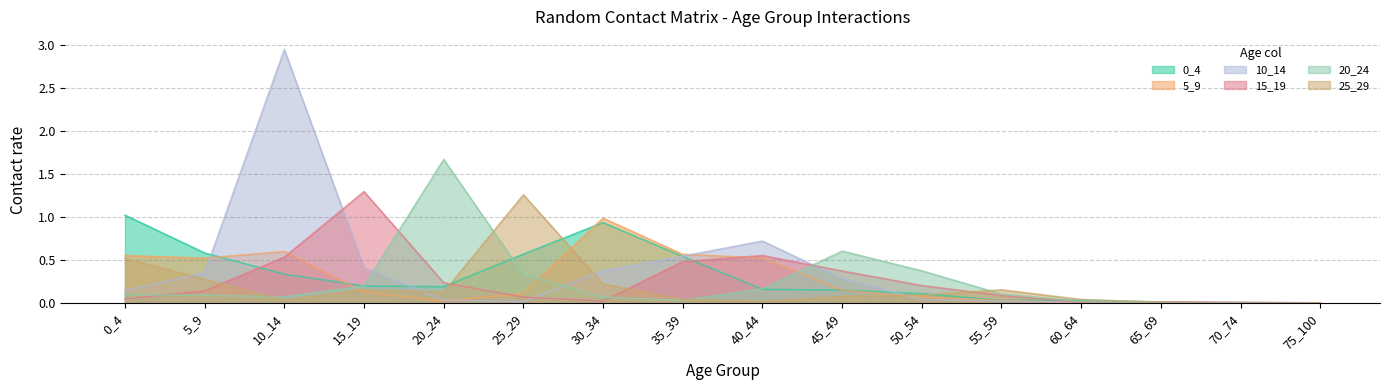

Reading left to right, list all the values displayed in this chart.

0_4: 1.0	0.6	0.3	0.2	0.2	0.6	0.9	0.5	0.2	0.2	0.1	0.0	0.0	0.0	0.0	0.0
5_9: 0.6	0.5	0.6	0.1	0.0	0.1	1.0	0.6	0.5	0.2	0.1	0.0	0.0	0.0	0.0	0.0
10_14: 0.1	0.4	3.0	0.4	0.0	0.0	0.4	0.5	0.7	0.3	0.0	0.0	0.0	0.0	0.0	0.0
15_19: 0.1	0.1	0.5	1.3	0.2	0.1	0.0	0.5	0.6	0.4	0.2	0.1	0.0	0.0	0.0	0.0
20_24: 0.1	0.1	0.1	0.2	1.7	0.3	0.1	0.0	0.2	0.6	0.4	0.1	0.0	0.0	0.0	0.0
25_29: 0.5	0.3	0.0	0.2	0.1	1.3	0.2	0.0	0.0	0.1	0.1	0.2	0.0	0.0	0.0	0.0